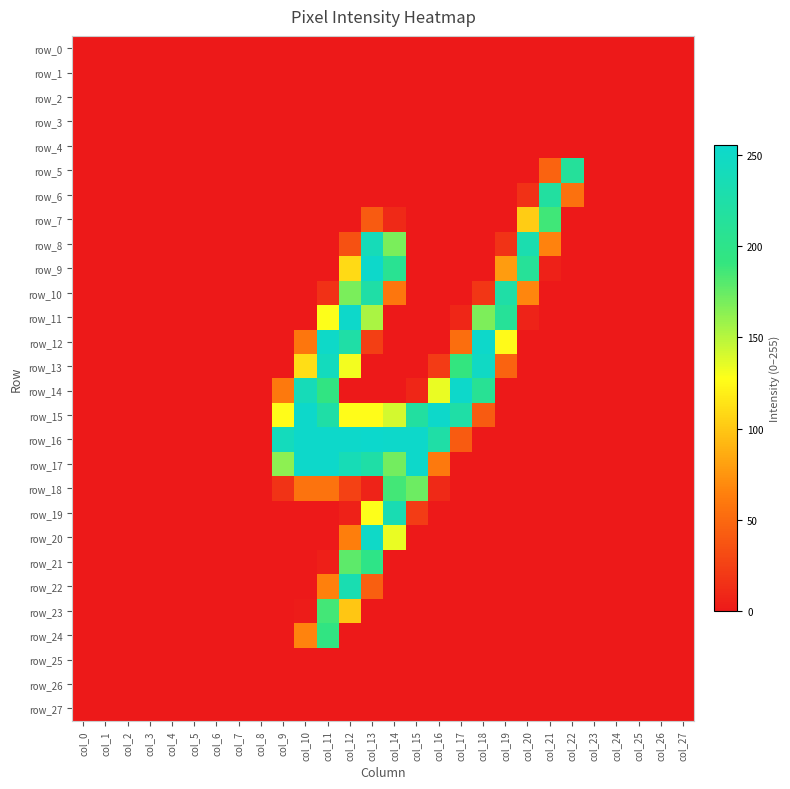

At how many categories does at least one series exceed 200?

14